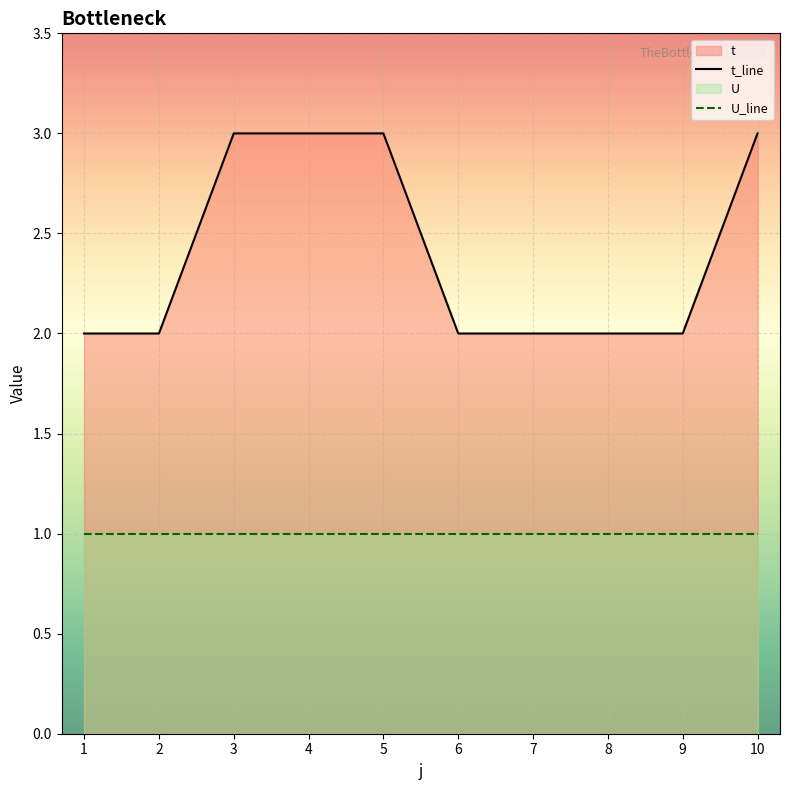

What is the average value of the t_line series?

2